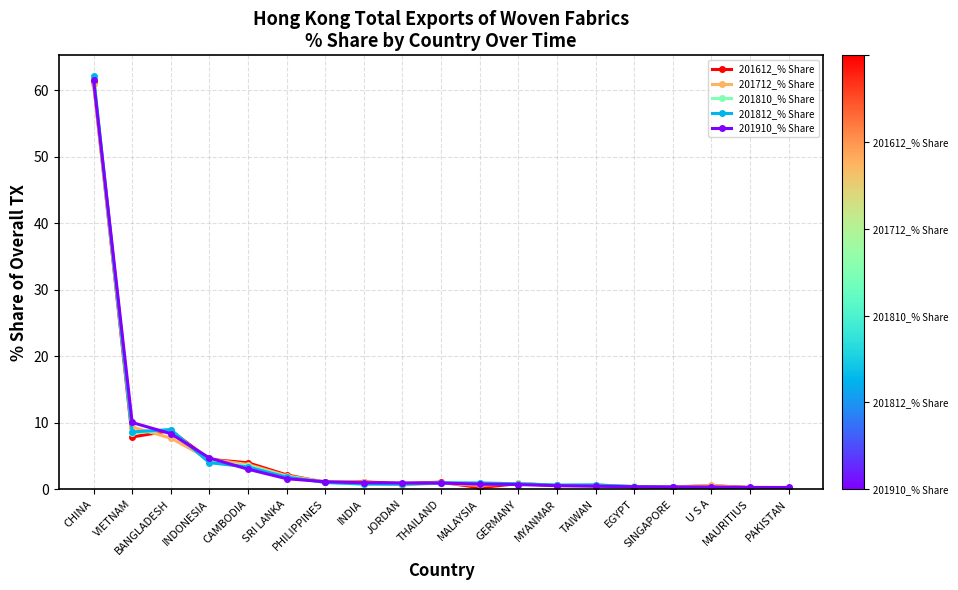

Which category has the highest value in the 201812_% Share series?

CHINA